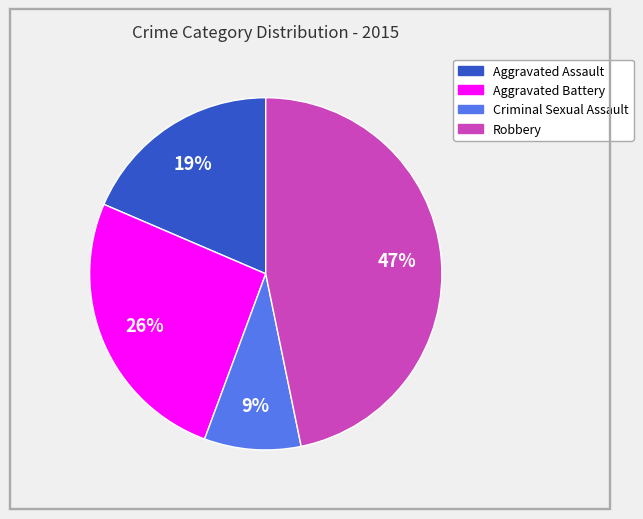

To the nearest percent, what portion does Aggravated Battery represent?

26%